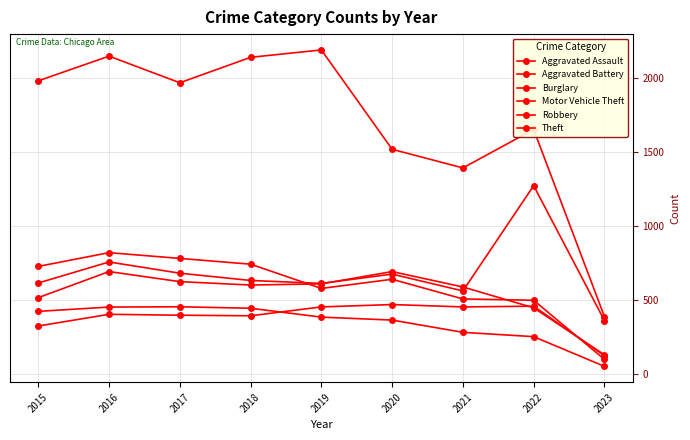

At how many categories does at least one series exceed 2124?

3